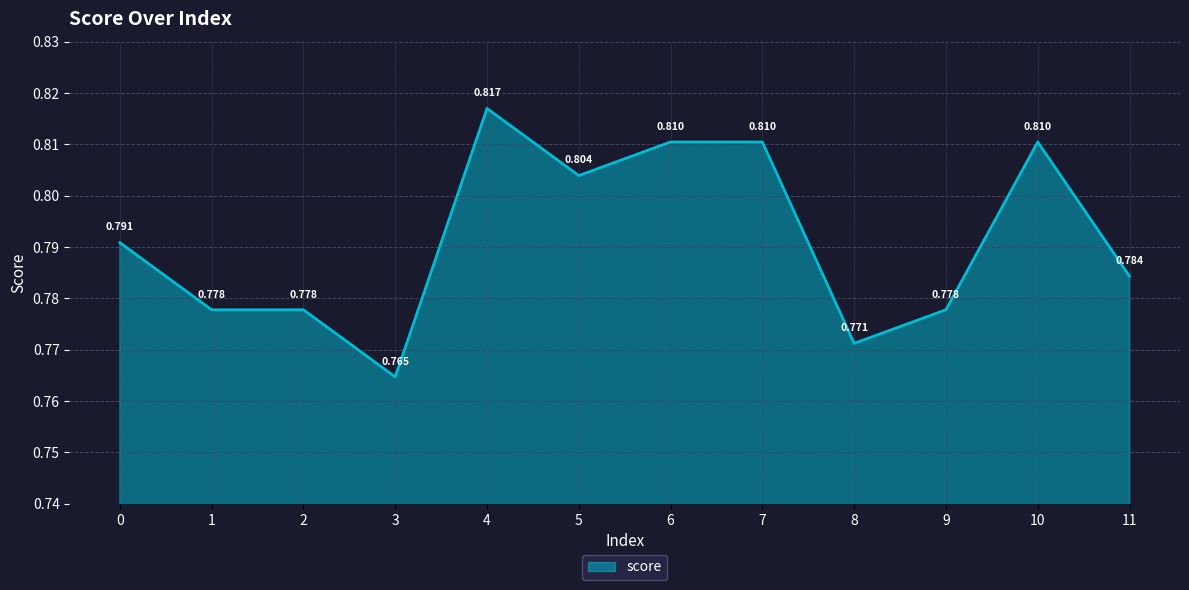

How many interior local peaks (higher than both neighbors) does the data have?

2